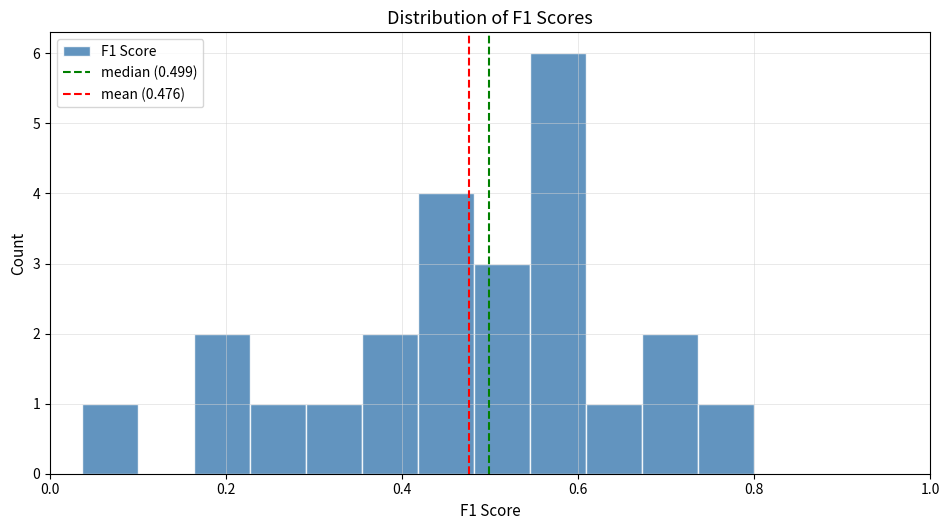

Around what value on the x-axis is the tallest bar? Give the approximate position of its centre, as read against the axis.

0.58